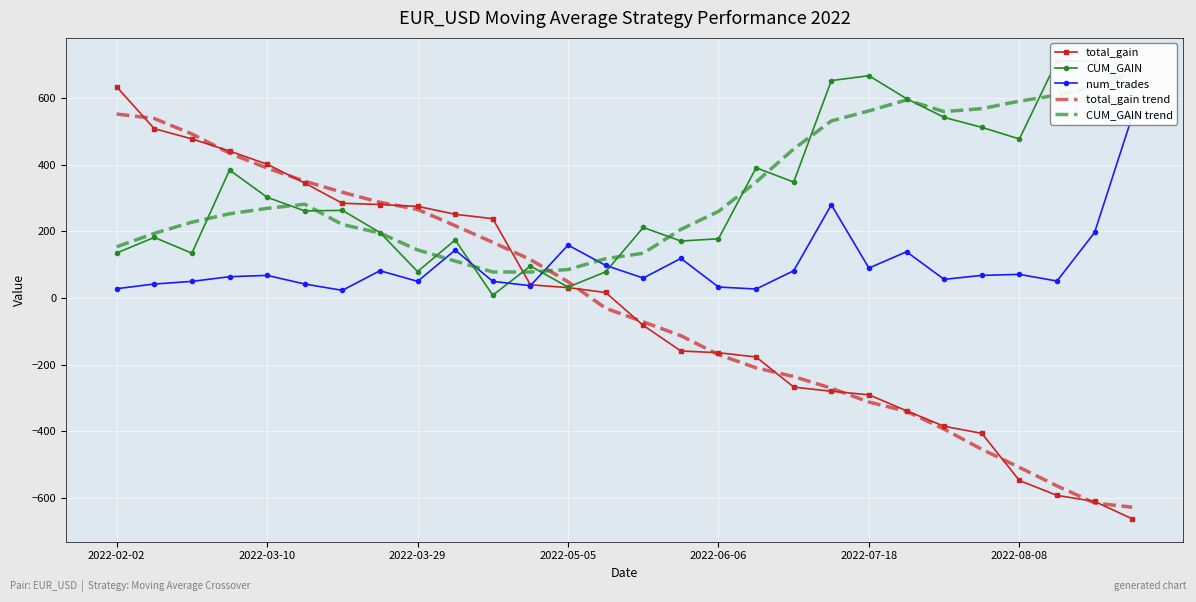

True or false: total_gain trend has a value of 552.8 at 2022-02-02.

True